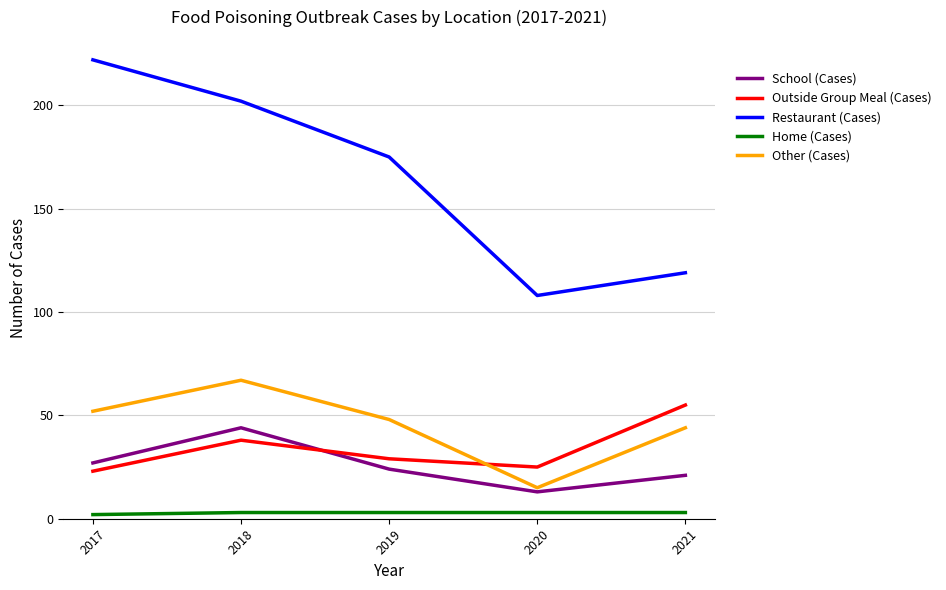

List the series in order of their peak value, highest first.

Restaurant (Cases), Other (Cases), Outside Group Meal (Cases), School (Cases), Home (Cases)